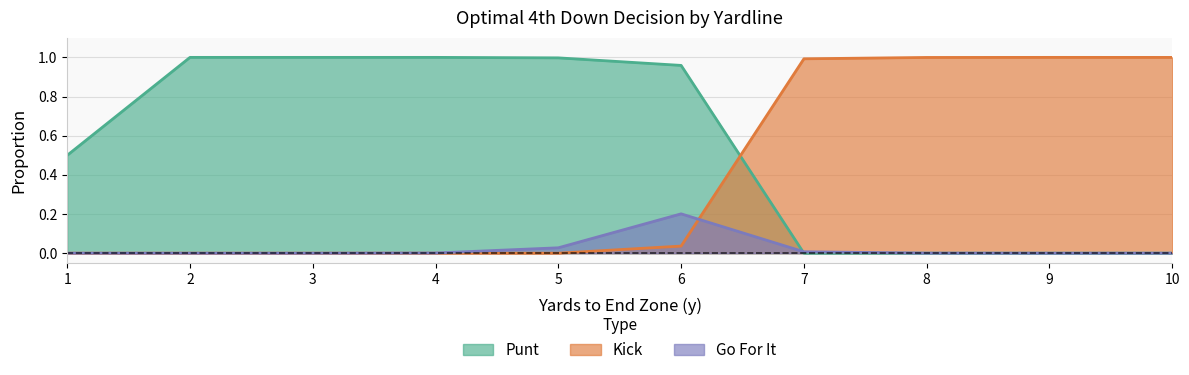

What is the approximate value of punt at 2?

1.0